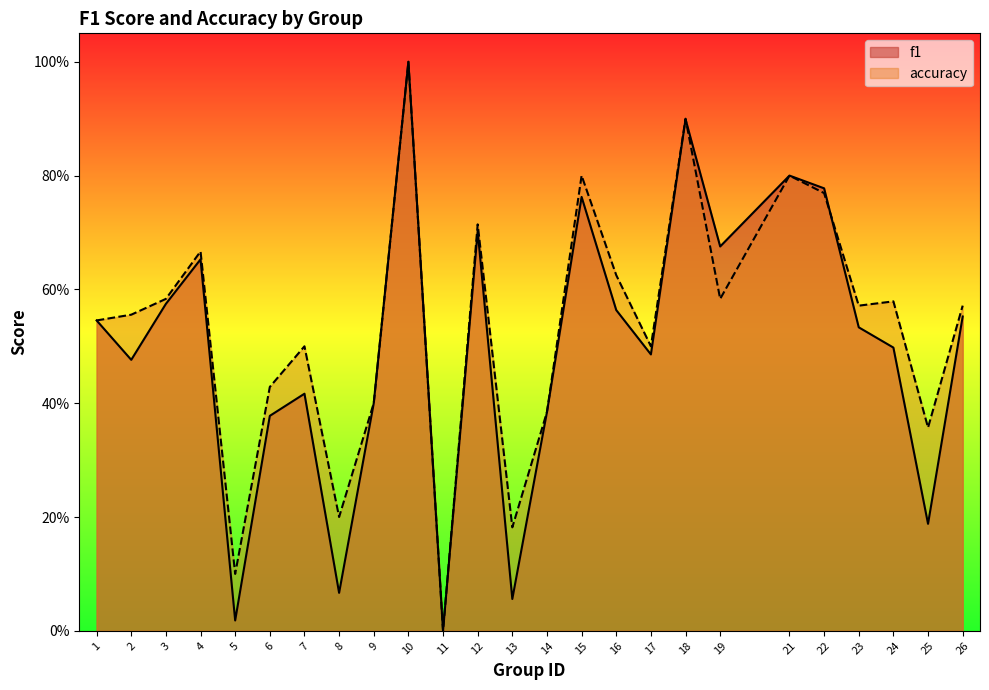

Is it true that accuracy equals 0.6 at 2?

True